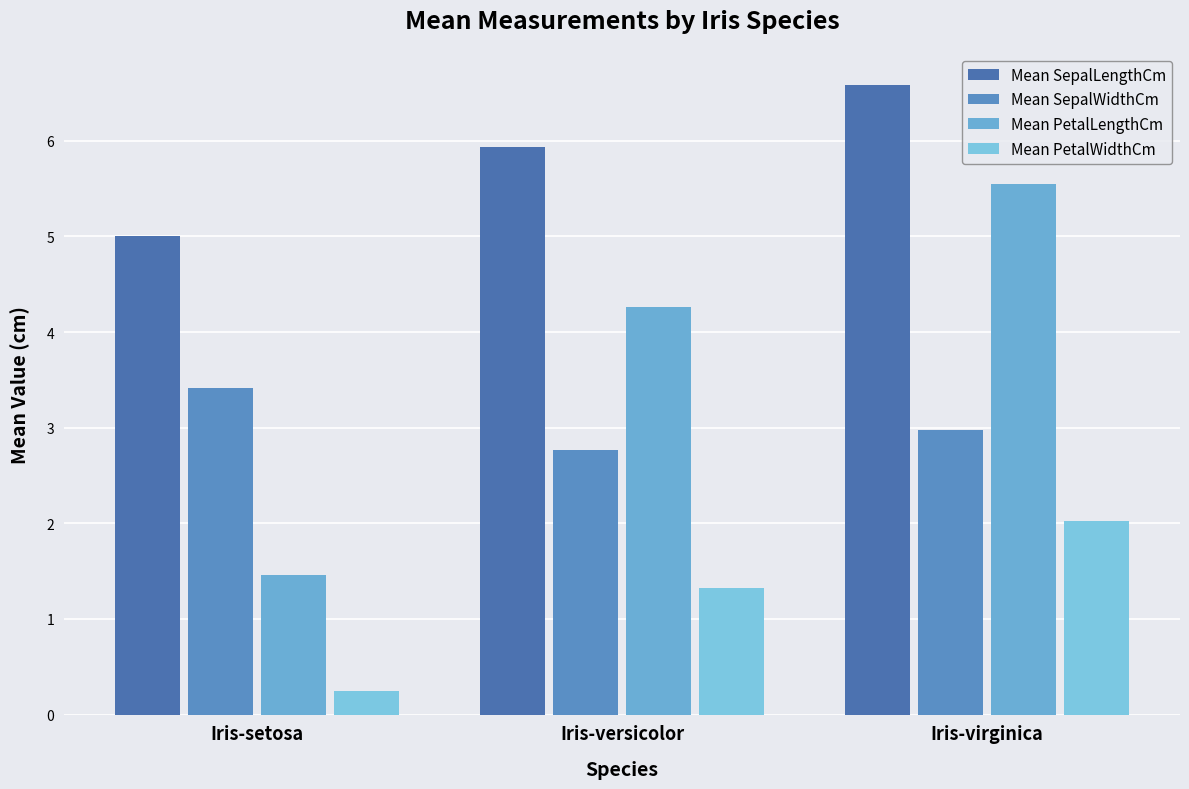

Reading right to left, extract all data points from this chart.

Mean SepalLengthCm: Iris-virginica=6.6	Iris-versicolor=5.9	Iris-setosa=5.0
Mean SepalWidthCm: Iris-virginica=3.0	Iris-versicolor=2.8	Iris-setosa=3.4
Mean PetalLengthCm: Iris-virginica=5.6	Iris-versicolor=4.3	Iris-setosa=1.5
Mean PetalWidthCm: Iris-virginica=2.0	Iris-versicolor=1.3	Iris-setosa=0.2